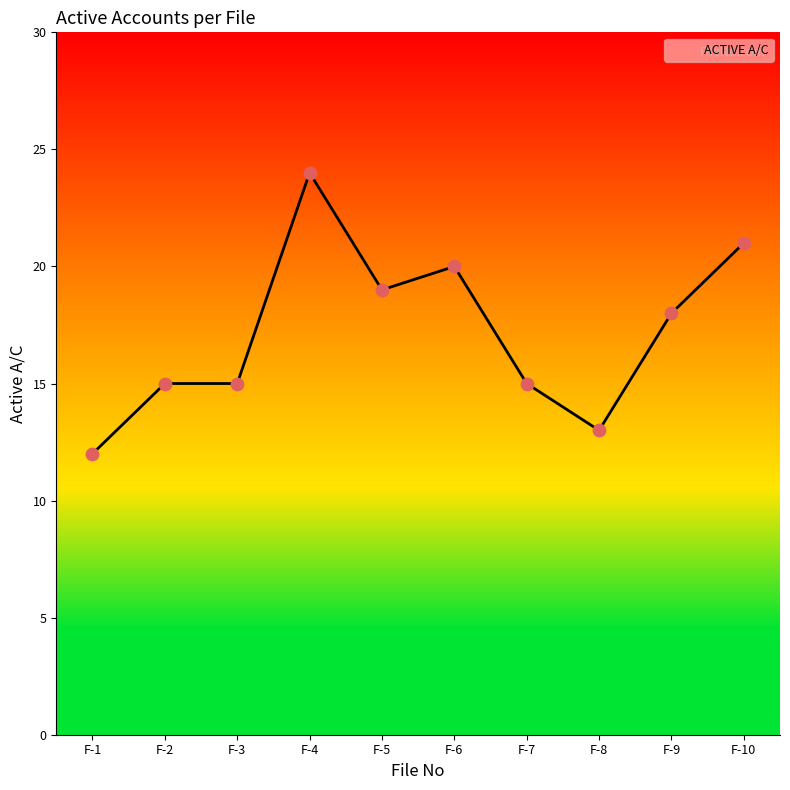

What is the ratio of the value at F-5 to the value at F-10?

0.9